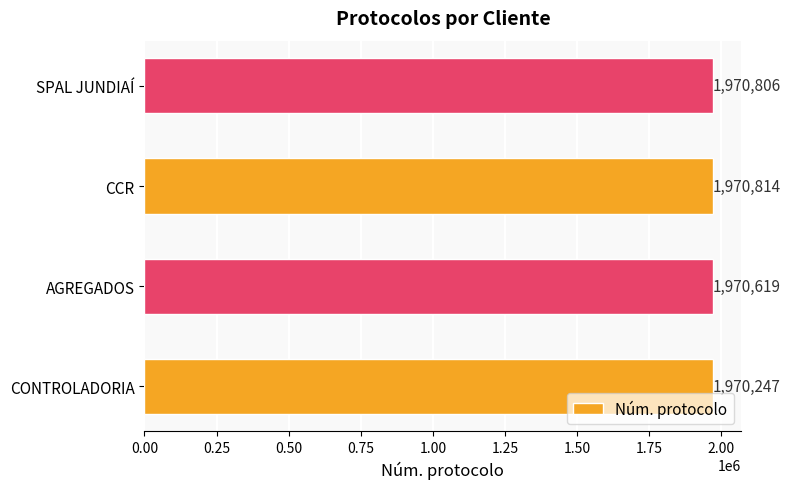

At which label is the value closest to 1970530?

AGREGADOS